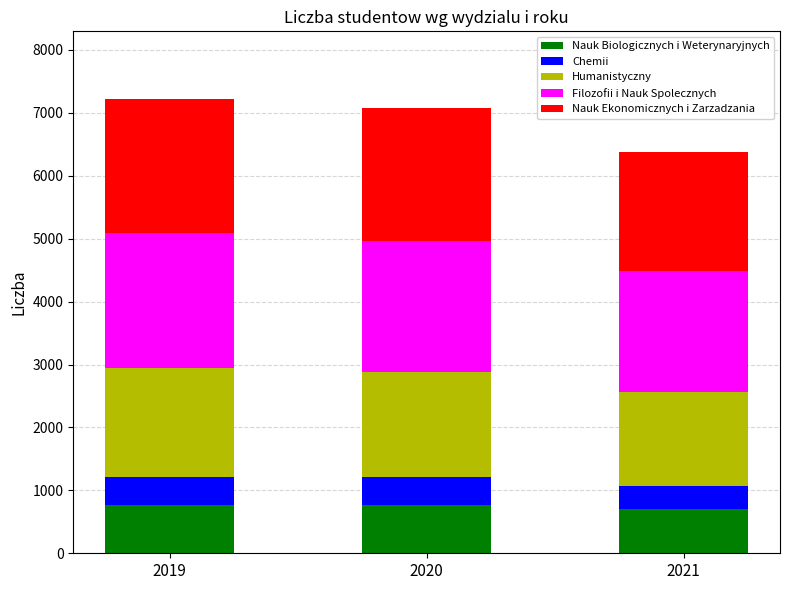

Is it true that Nauk Biologicznych i Weterynaryjnych equals 405 at 2020?

False